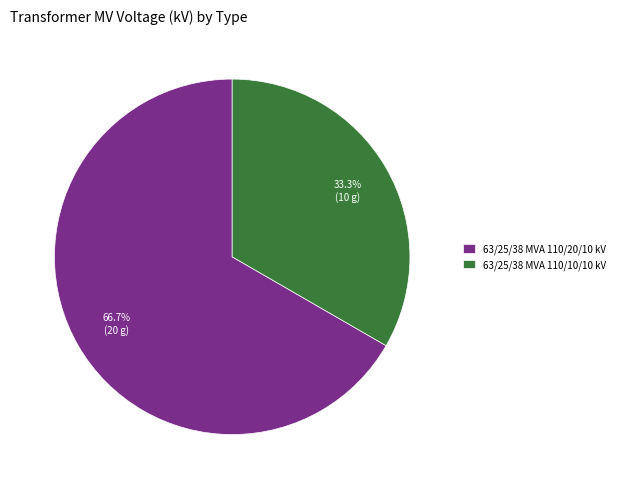

Is 63/25/38 MVA 110/10/10 kV the majority of the pie?

No